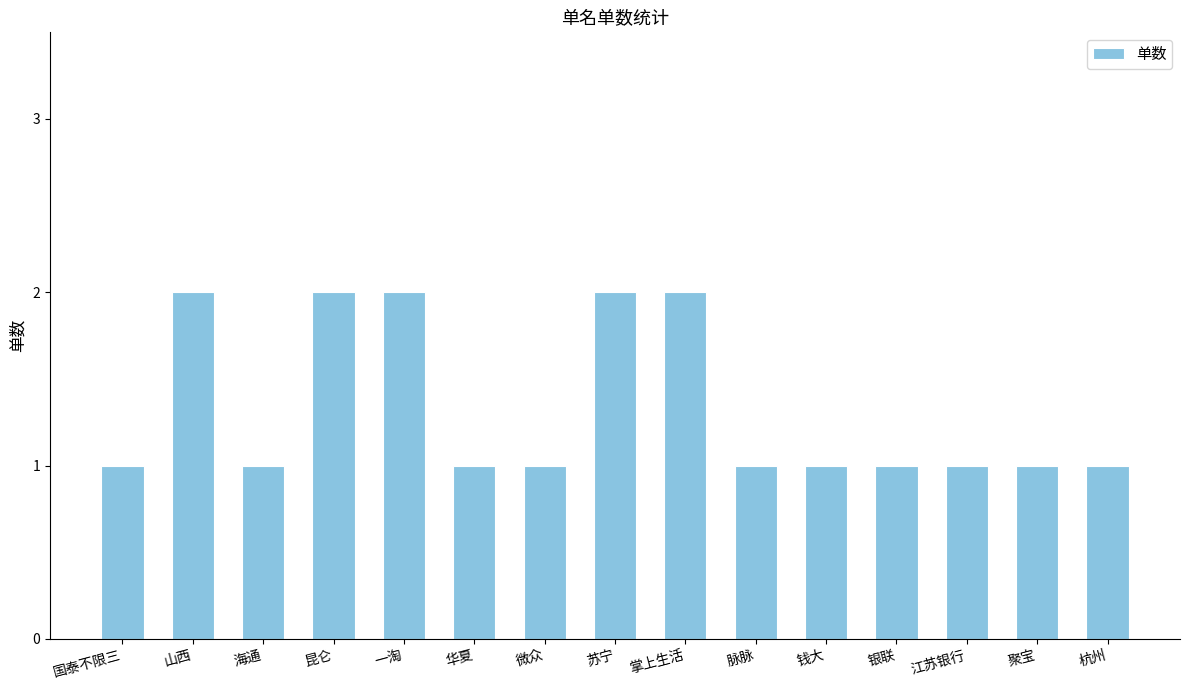

How many categories are shown in the chart?

15